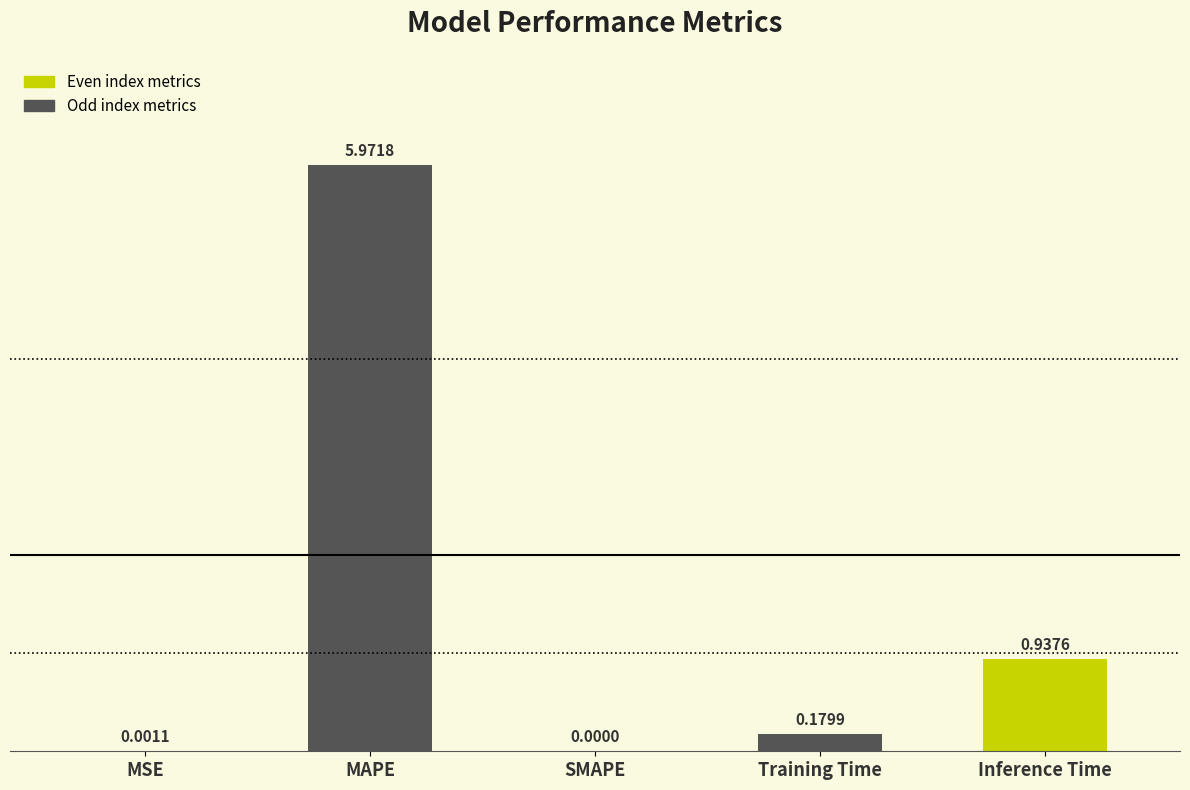

What is the average value?

1.4